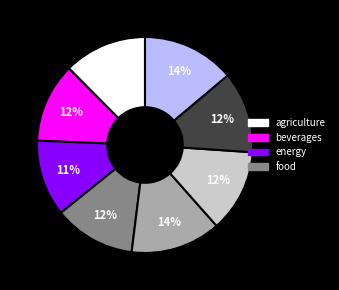

To the nearest percent, what is the average slice percentage?

12%